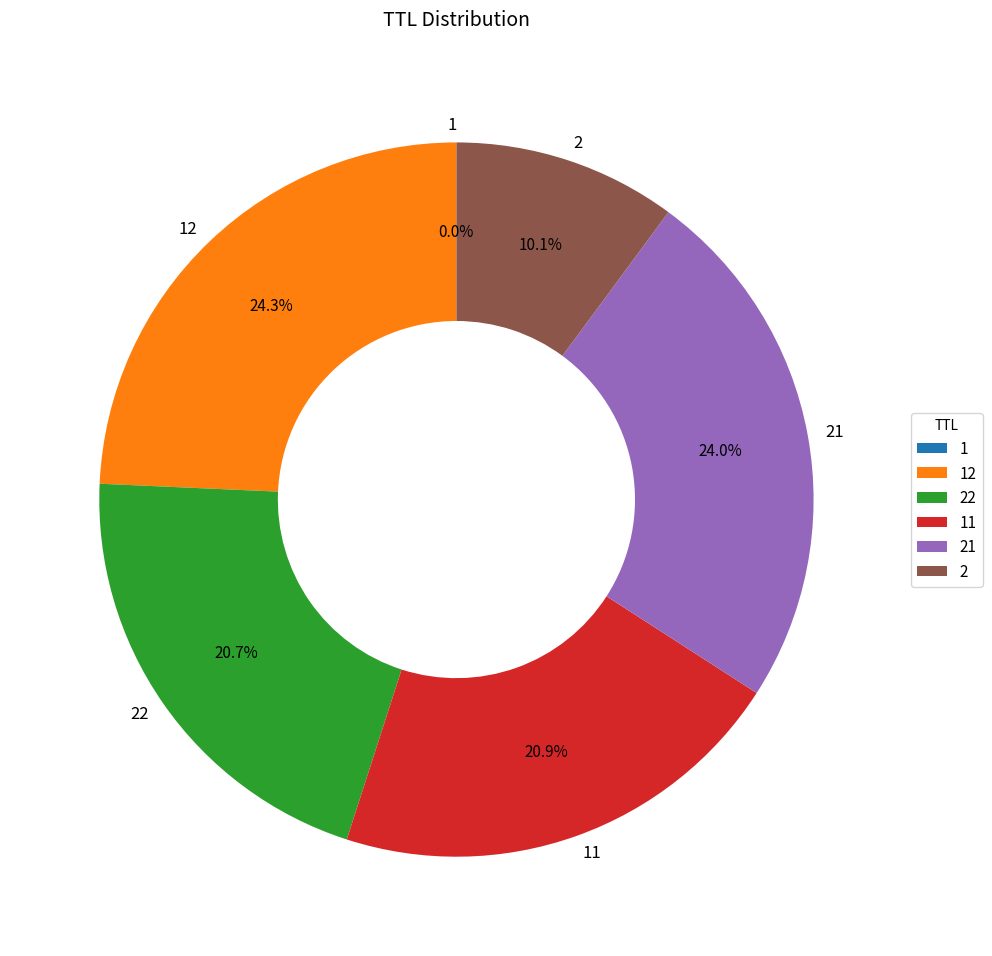

Is there a majority slice in this chart?

No